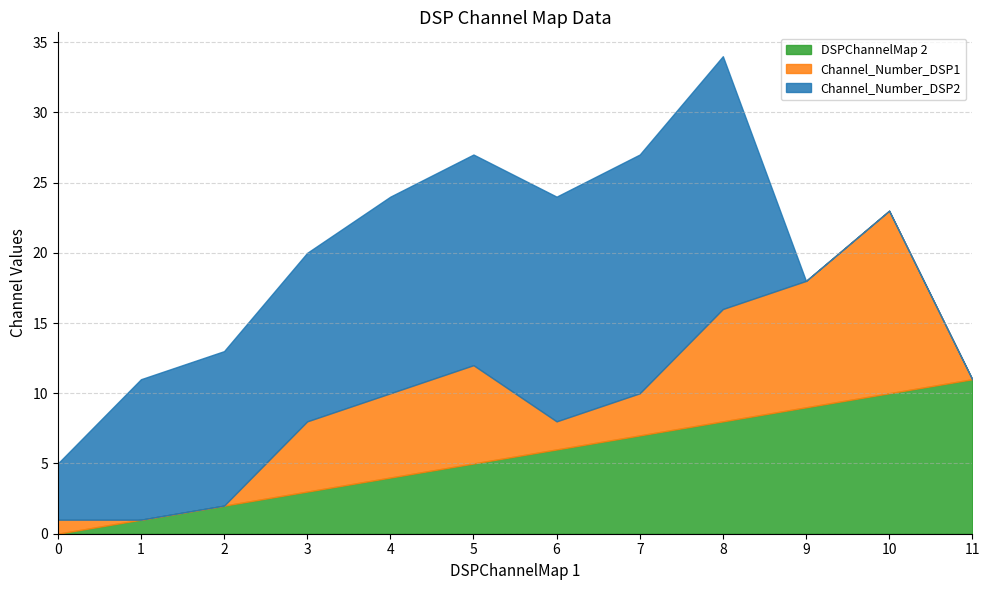

After their last crossing, which series has the higher values: DSPChannelMap 2 or Channel_Number_DSP1?

DSPChannelMap 2